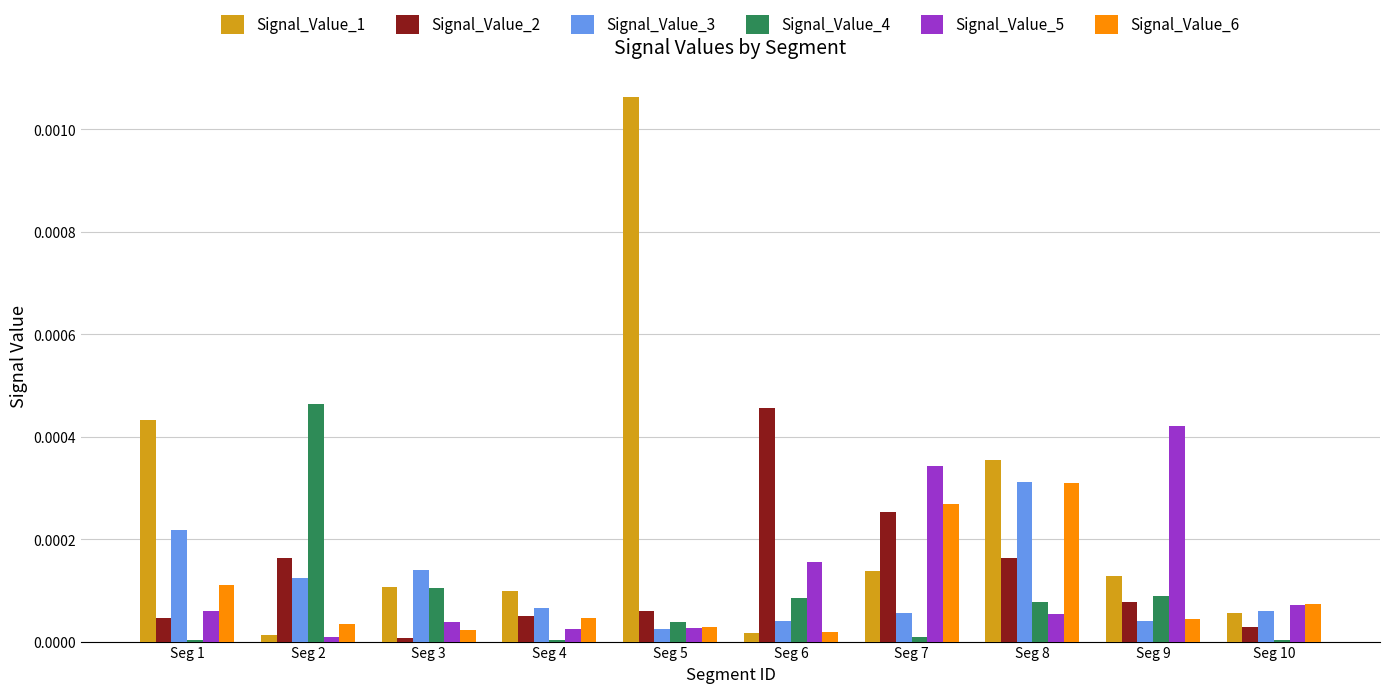

Is the value of Signal_Value_4 at Seg 1 greater than the value of Signal_Value_2 at Seg 6?

No